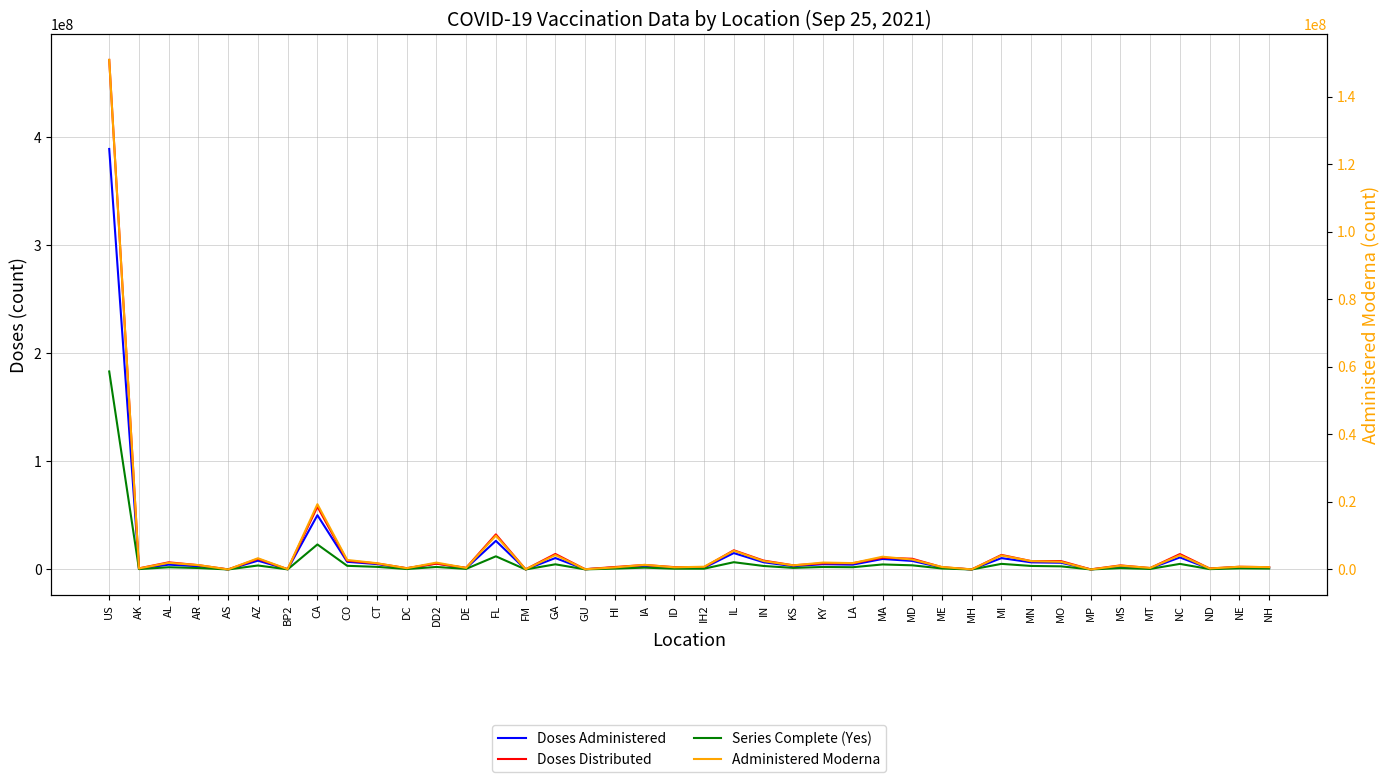

True or false: Series Complete (Yes) has a value of 2918296 at MO.

True